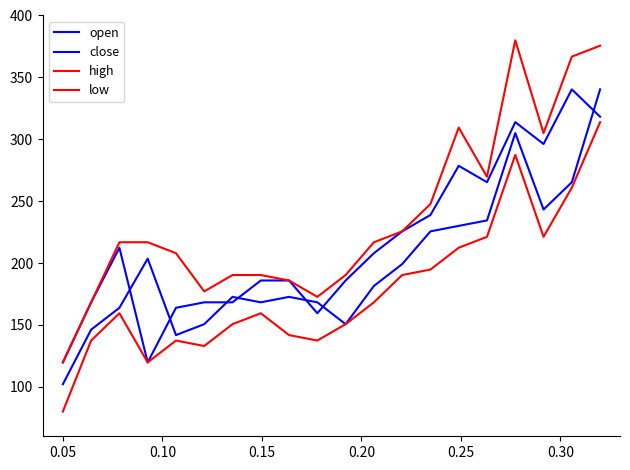

What is the lowest value of the open series?

102.1